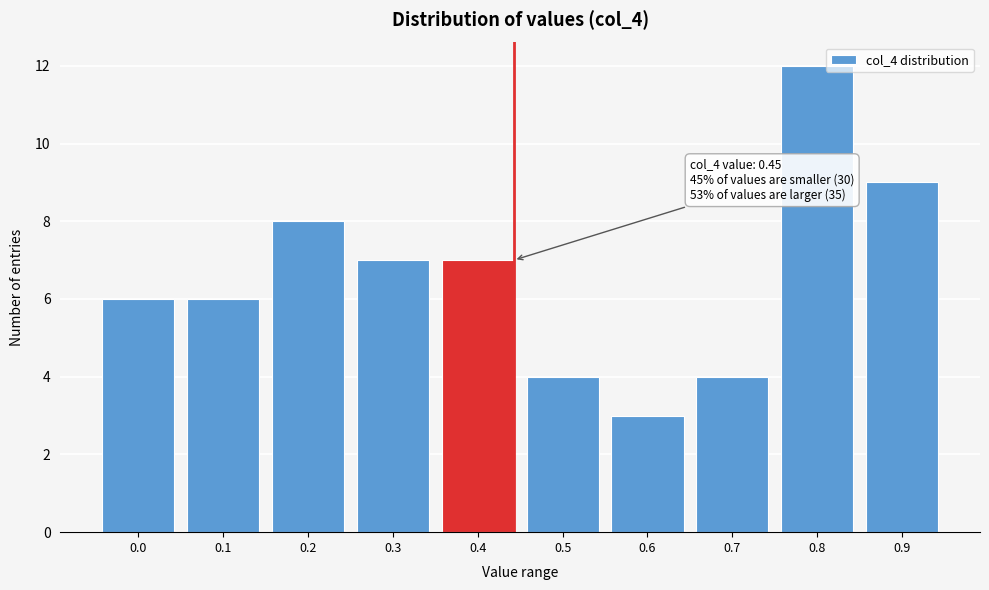

Reading right to left, transcribe all the data shown in this chart.

0.9=9	0.8=12	0.7=4	0.6=3	0.5=4	0.4=7	0.3=7	0.2=8	0.1=6	0.0=6